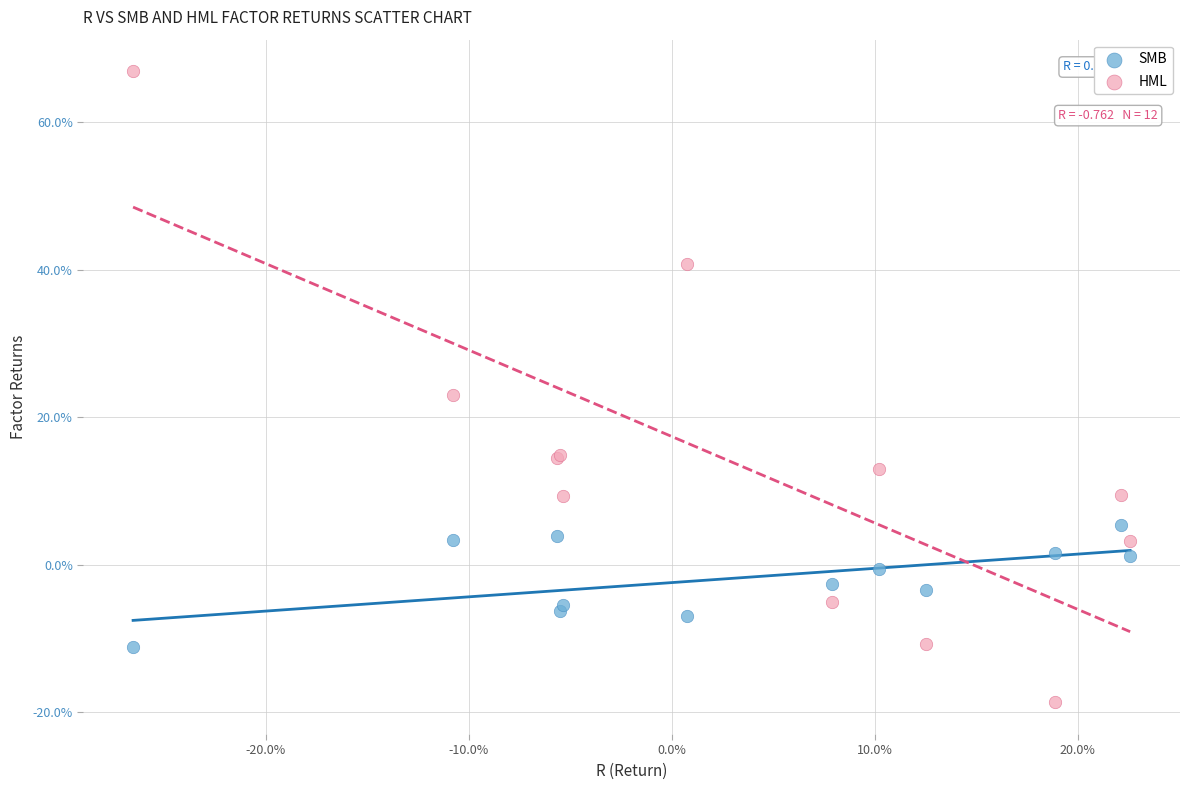

What are all the series names shown in the legend?

SMB, HML